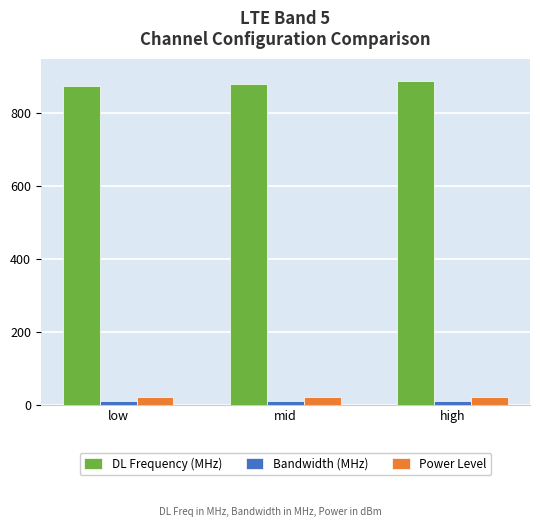

How many DL Frequency (MHz) values are between 874 and 889?

3